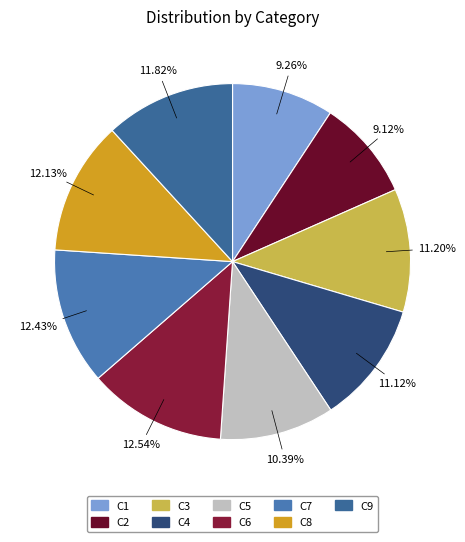

What percentage is the C6 slice, to the nearest percent?

13%